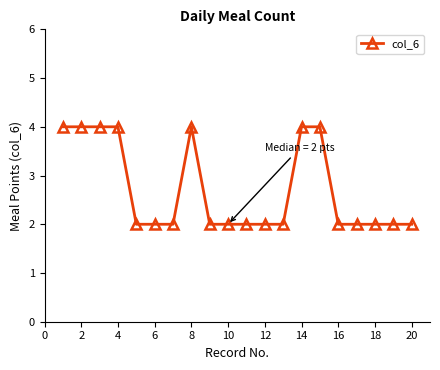

What is the difference between the maximum and minimum values?

2